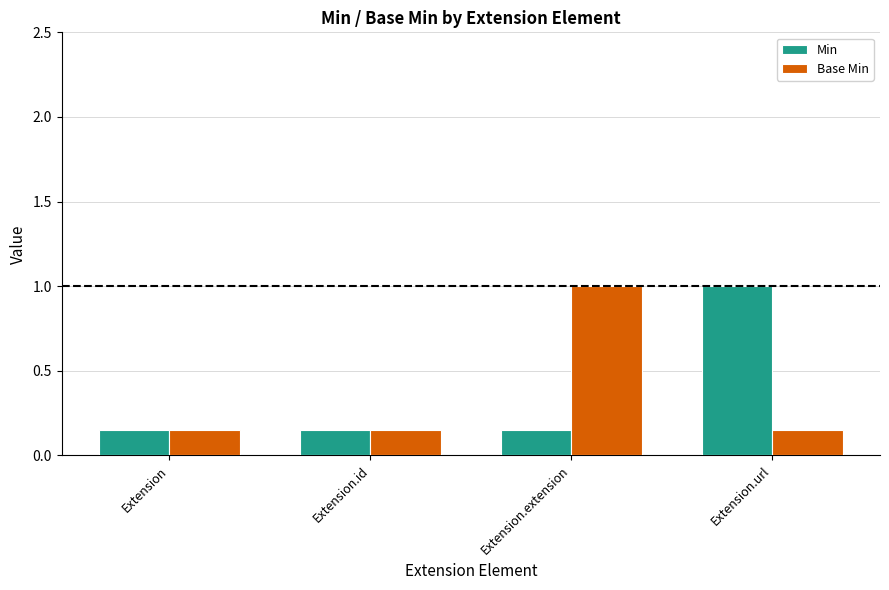

Count the Base Min values in the range 0 to 1.

4